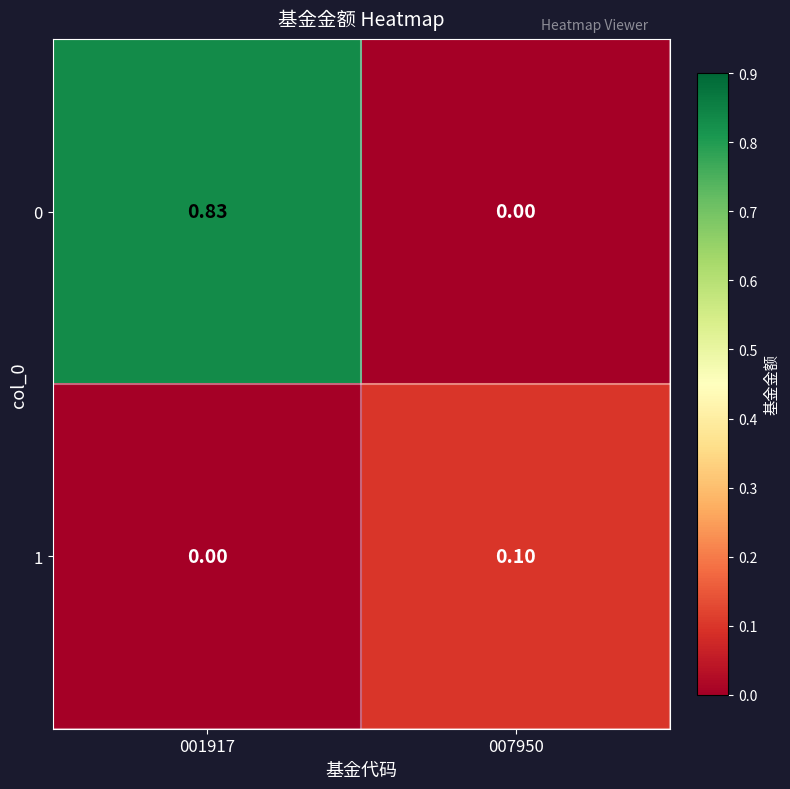

At how many categories does at least one series exceed 0?

2